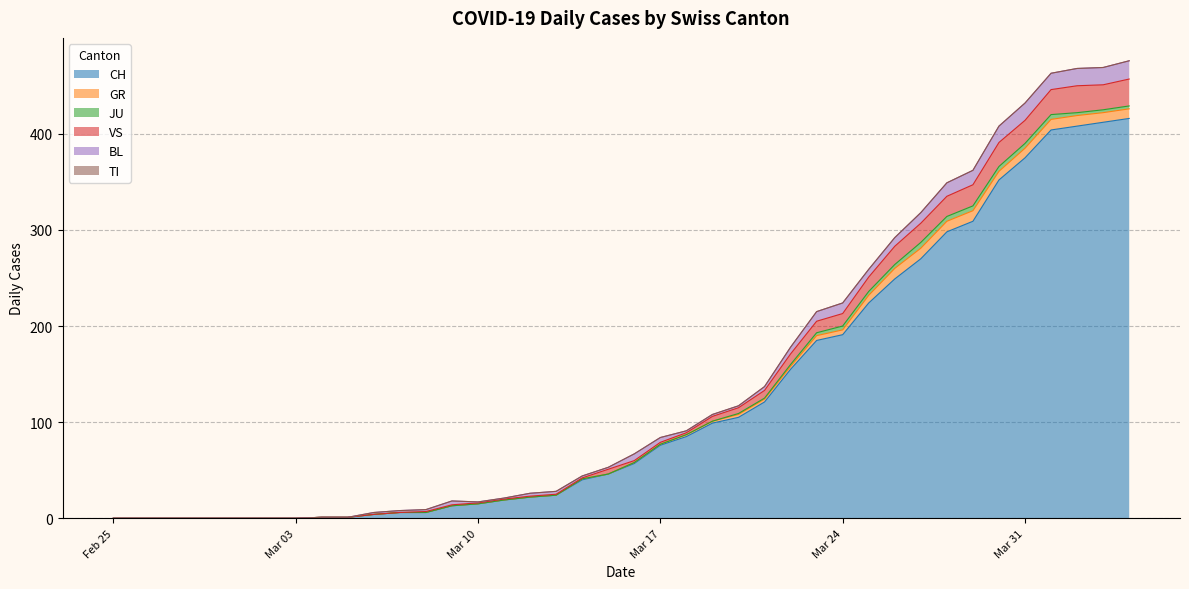

Reading left to right, list all the values displayed in this chart.

CH: 0	0	0	0	0	0	0	0	1	1	4	6	6	13	15	19	22	24	40	46	57	76	85	99	105	121	155	185	191	224	249	270	298	309	352	375	404	408	412	416
GR: 0	0	0	0	0	0	0	0	0	0	0	0	0	0	0	0	0	0	1	0	1	1	2	2	3	3	3	5	5	8	11	11	11	11	9	10	11	11	10	10
JU: 0	0	0	0	0	0	0	0	0	0	0	0	0	0	0	0	0	0	0	0	0	0	0	0	1	1	2	3	4	4	4	6	5	5	5	5	5	3	3	3
VS: 0	0	0	0	0	0	0	0	0	0	0	0	1	1	1	1	1	1	1	5	2	2	2	5	6	8	11	12	13	15	19	20	21	22	25	24	26	28	26	28
BL: 0	0	0	0	0	0	0	0	0	0	2	2	2	4	1	1	3	3	2	2	7	5	2	2	2	4	7	10	11	8	9	11	14	15	17	18	17	18	18	19
TI: 0	0	0	0	0	0	0	0	0	0	0	0	0	0	0	0	0	0	0	0	0	0	0	0	0	0	0	0	0	0	0	0	0	0	0	0	0	0	0	0